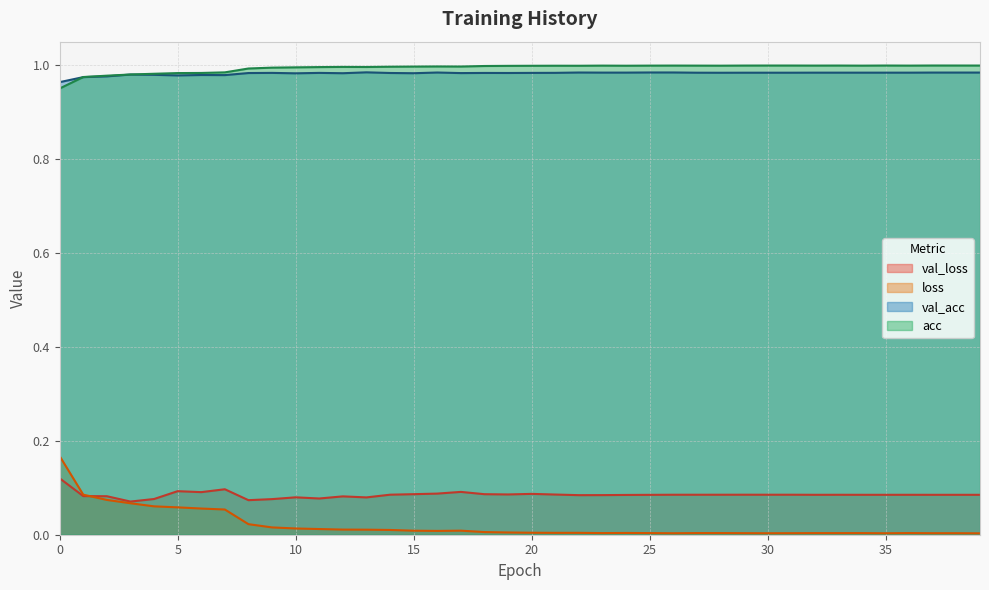

What are all the series names shown in the legend?

val_loss, loss, val_acc, acc